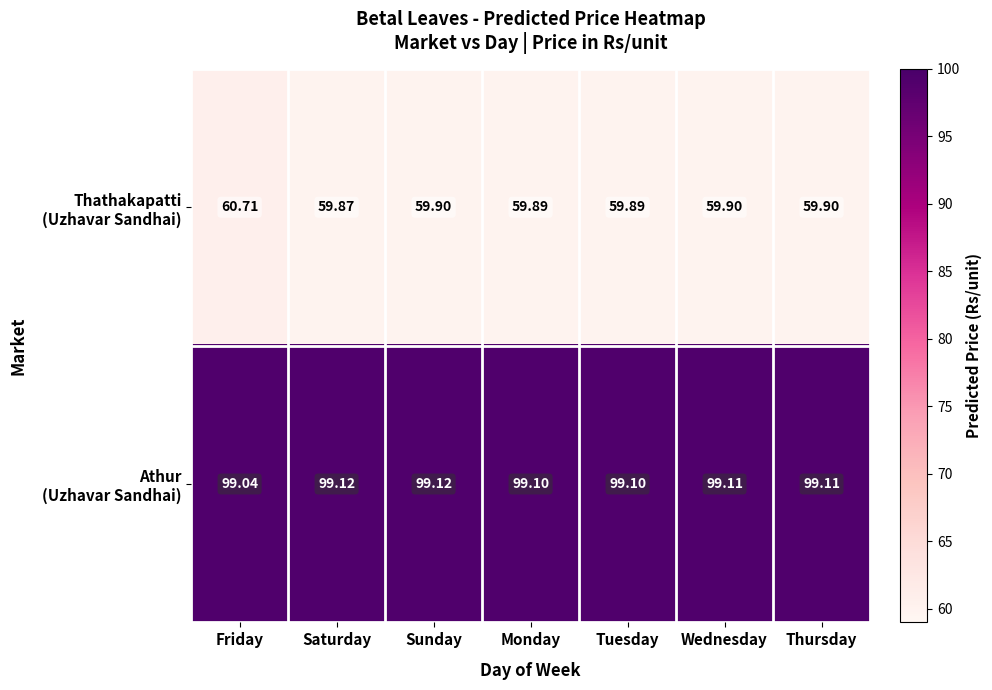

At how many categories does at least one series exceed 99?

7